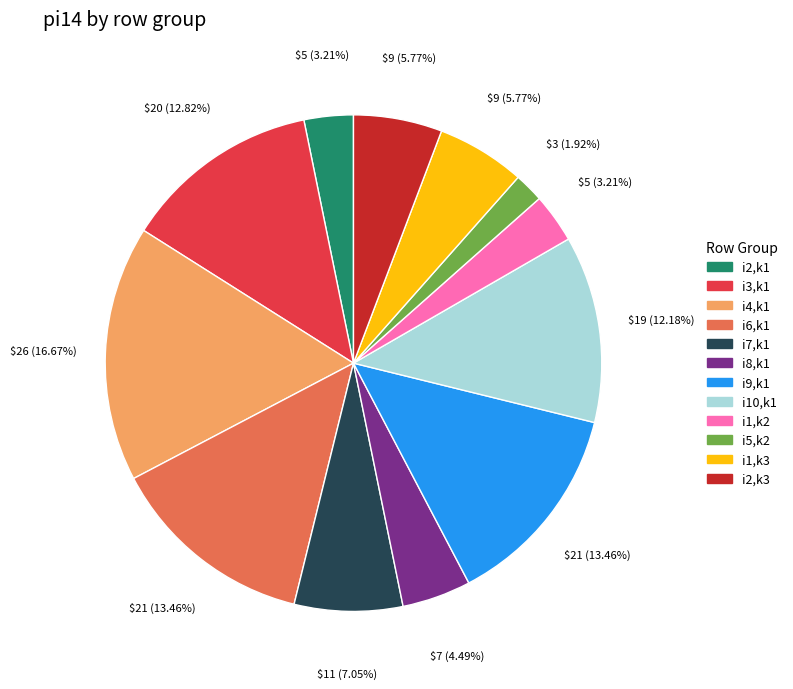

What is the smallest slice in the pie chart?

i5,k2